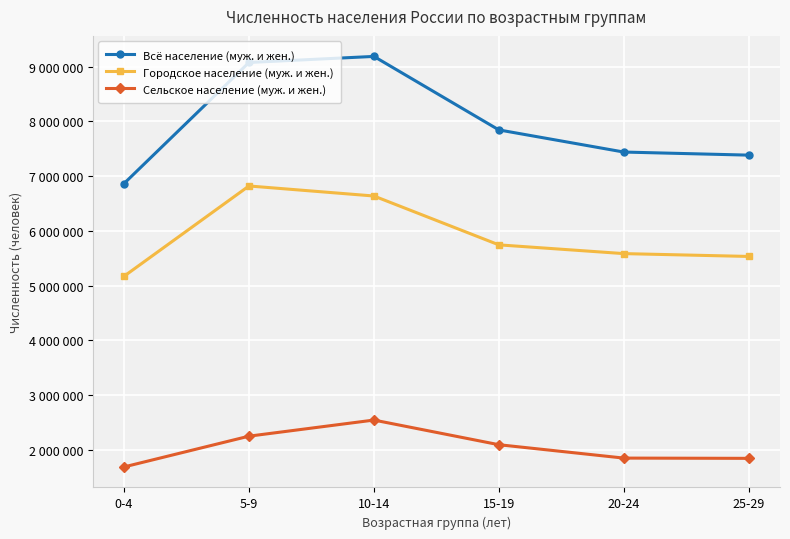

Rank the categories by Городское население (муж. и жен.) value from lowest to highest.

0-4, 25-29, 20-24, 15-19, 10-14, 5-9